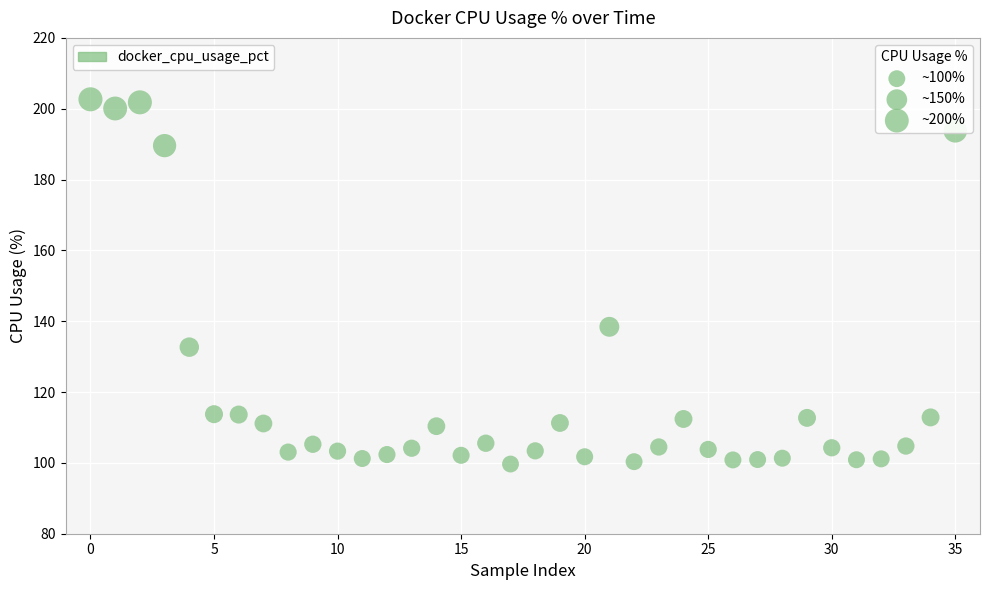

What is the range of Y values (max minus min)?

103.0